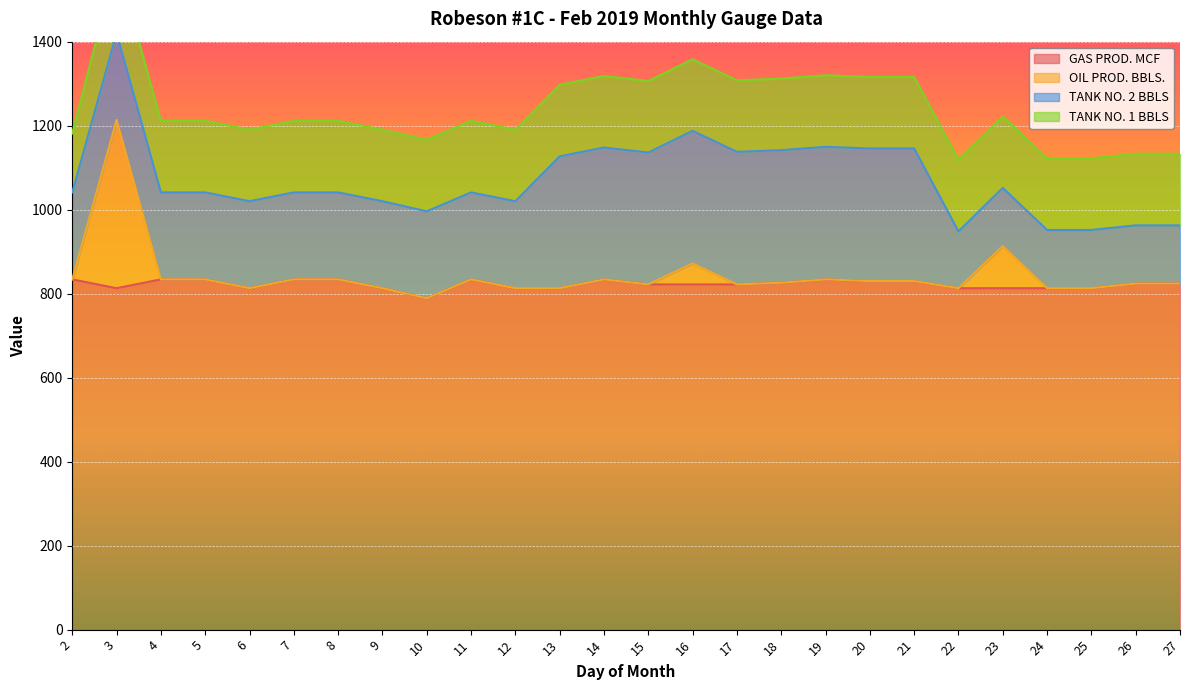

True or false: OIL PROD. BBLS. has a value of 834.0 at 2.

True